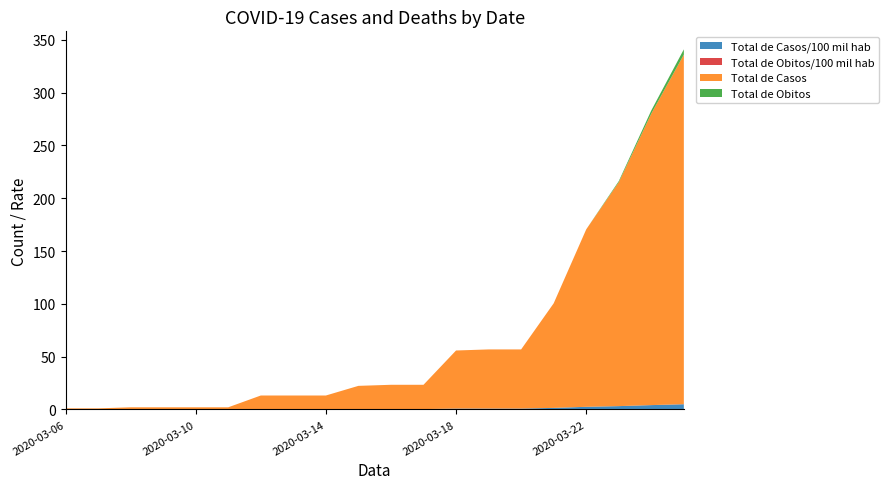

Reading left to right, what are all the values shown in this chart?

Total de Casos/100 mil hab: 2020-03-06=0.0	2020-03-07=0.0	2020-03-08=0.0	2020-03-09=0.0	2020-03-10=0.0	2020-03-11=0.0	2020-03-12=0.2	2020-03-13=0.2	2020-03-14=0.2	2020-03-15=0.3	2020-03-16=0.3	2020-03-17=0.3	2020-03-18=0.8	2020-03-19=0.8	2020-03-20=0.8	2020-03-21=1.5	2020-03-22=2.5	2020-03-23=3.1	2020-03-24=4.1	2020-03-25=4.9
Total de Obitos/100 mil hab: 2020-03-06=0.0	2020-03-07=0.0	2020-03-08=0.0	2020-03-09=0.0	2020-03-10=0.0	2020-03-11=0.0	2020-03-12=0.0	2020-03-13=0.0	2020-03-14=0.0	2020-03-15=0.0	2020-03-16=0.0	2020-03-17=0.0	2020-03-18=0.0	2020-03-19=0.0	2020-03-20=0.0	2020-03-21=0.0	2020-03-22=0.0	2020-03-23=0.0	2020-03-24=0.0	2020-03-25=0.1
Total de Casos: 2020-03-06=1.0	2020-03-07=1.0	2020-03-08=2.0	2020-03-09=2.0	2020-03-10=2.0	2020-03-11=2.0	2020-03-12=13.0	2020-03-13=13.0	2020-03-14=13.0	2020-03-15=22.0	2020-03-16=23.0	2020-03-17=23.0	2020-03-18=55.0	2020-03-19=56.0	2020-03-20=56.0	2020-03-21=99.0	2020-03-22=168.0	2020-03-23=212.0	2020-03-24=276.0	2020-03-25=331.0
Total de Obitos: 2020-03-06=0.0	2020-03-07=0.0	2020-03-08=0.0	2020-03-09=0.0	2020-03-10=0.0	2020-03-11=0.0	2020-03-12=0.0	2020-03-13=0.0	2020-03-14=0.0	2020-03-15=0.0	2020-03-16=0.0	2020-03-17=0.0	2020-03-18=0.0	2020-03-19=0.0	2020-03-20=0.0	2020-03-21=0.0	2020-03-22=0.0	2020-03-23=1.0	2020-03-24=3.0	2020-03-25=5.0